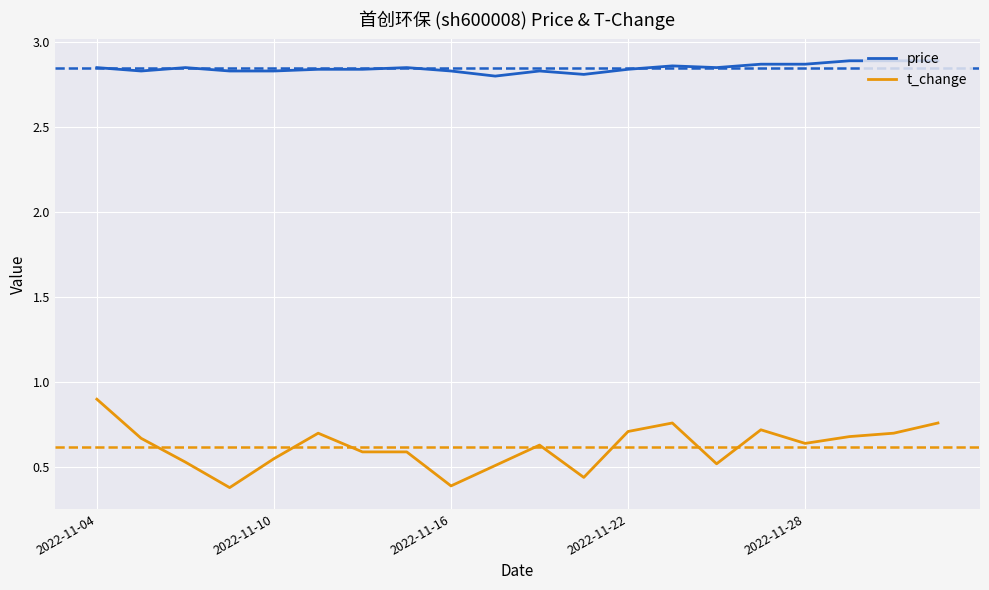

List the series in order of their peak value, lowest first.

t_change, price